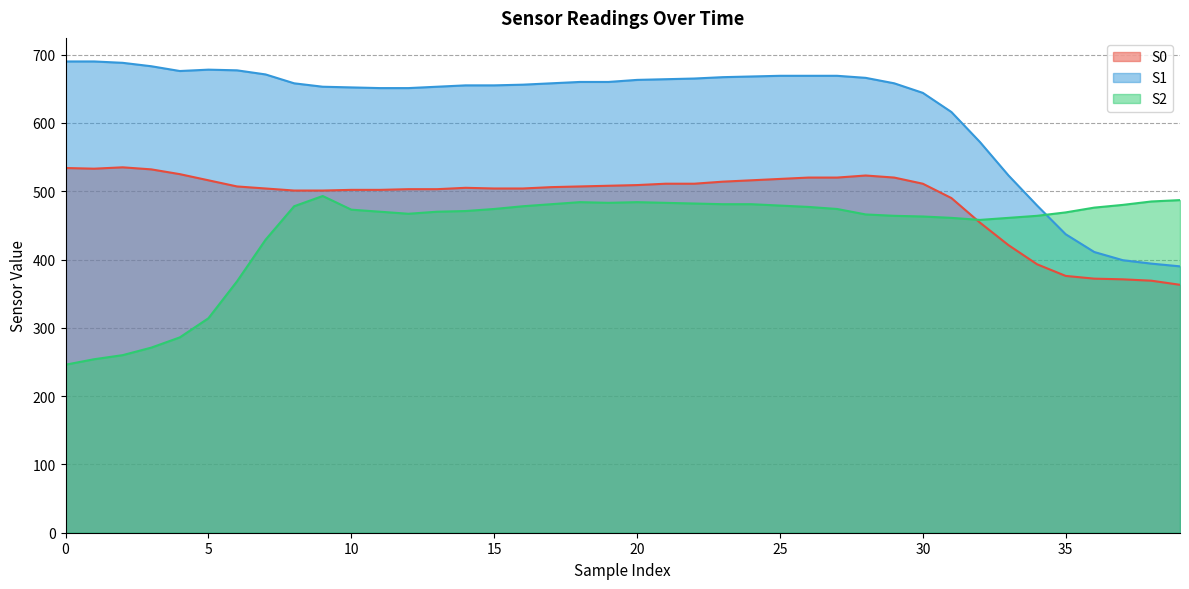

In S2, how many points are lower than both neighbors (excluding endpoints)?

3